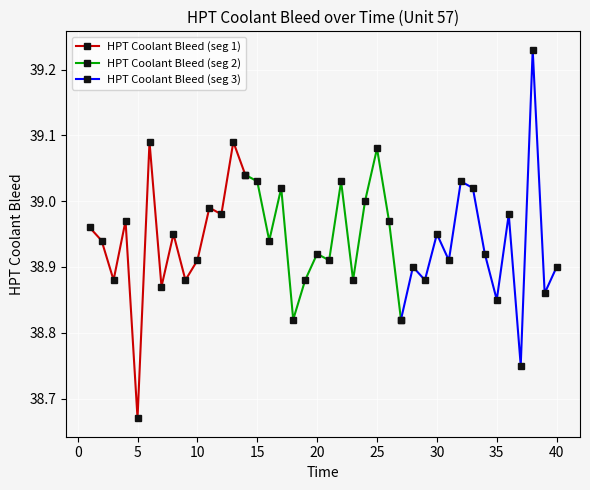

What is the difference between the second highest and second lowest values in the HPT Coolant Bleed (seg 1) series?

0.2